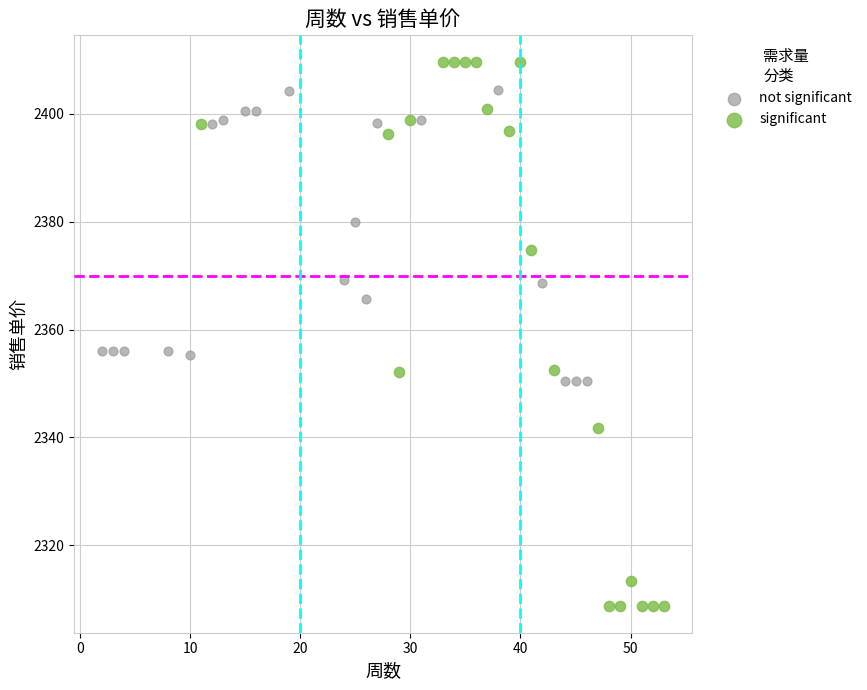

Which series reaches the maximum Y coordinate?

significant